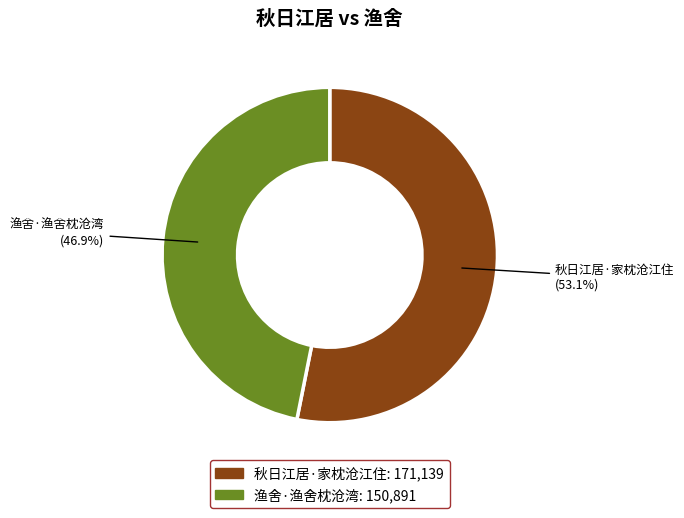

Rank the categories by value from lowest to highest.

渔舍·渔舍枕沧湾, 秋日江居·家枕沧江住